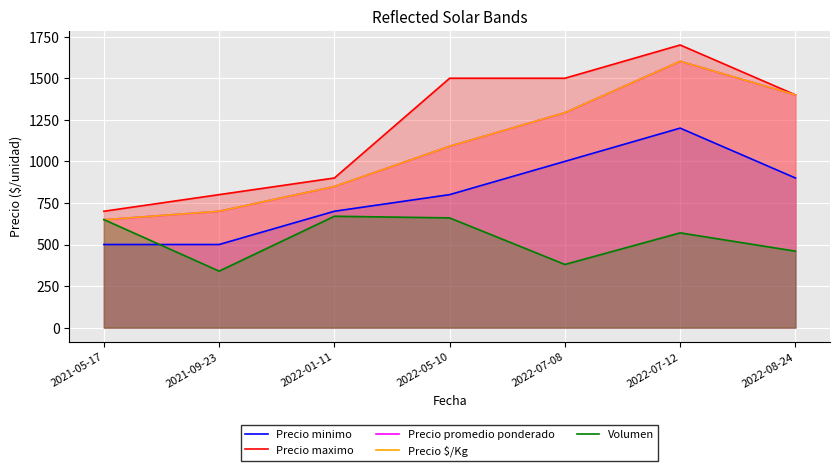

Does the chart display data point markers on the line(s)?

No